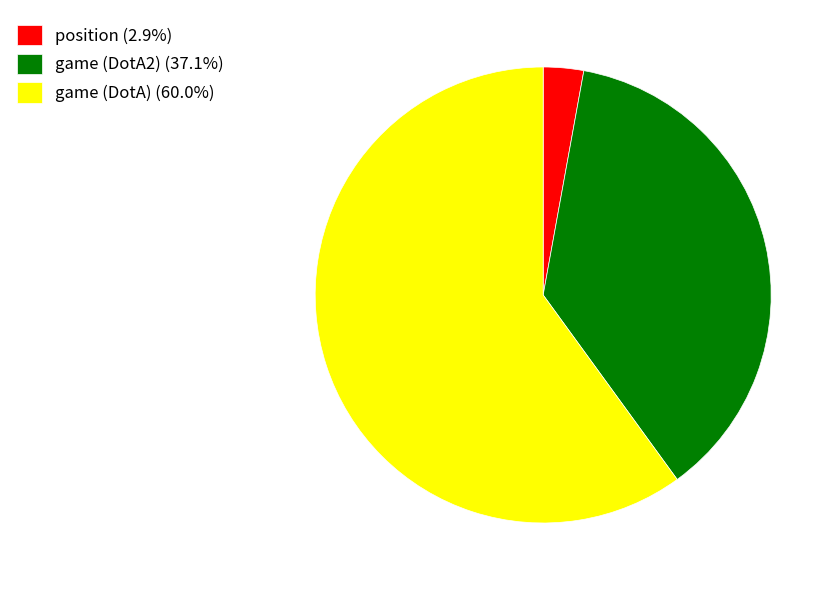

Which slice is the largest?

game (DotA)